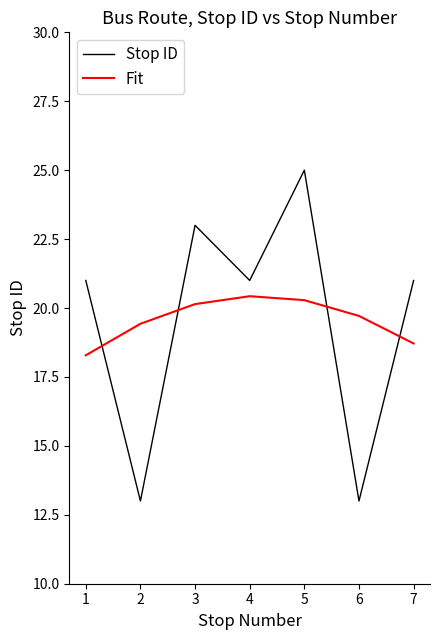

How many intersections are there between Stop ID and Fit?

4